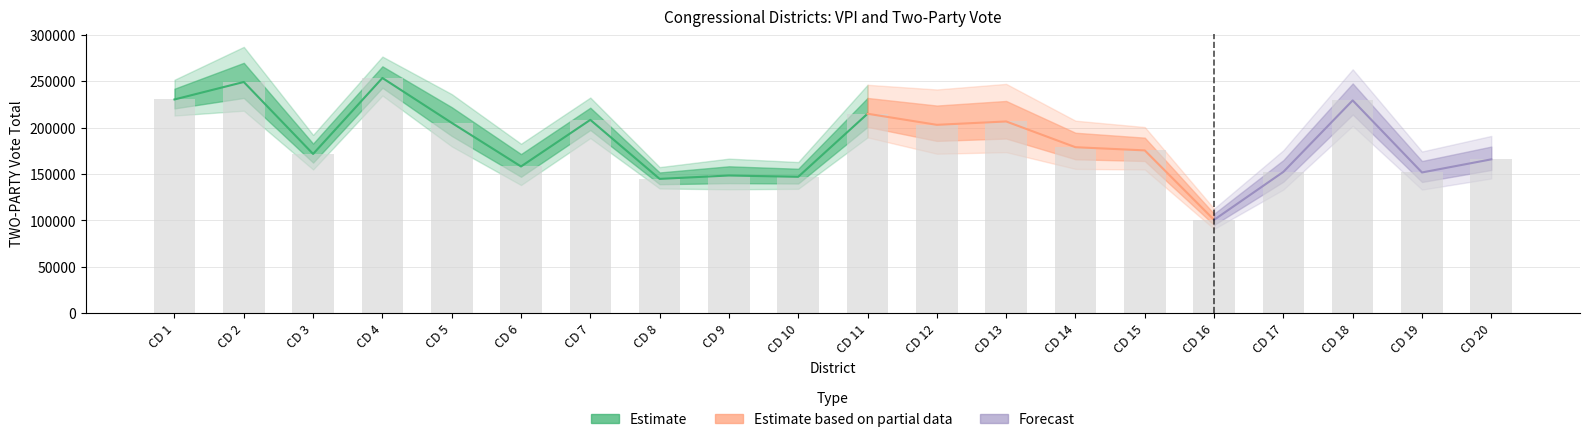

What is the sum of the TWO-PARTY values at CD 10 and CD 8?

291930.0